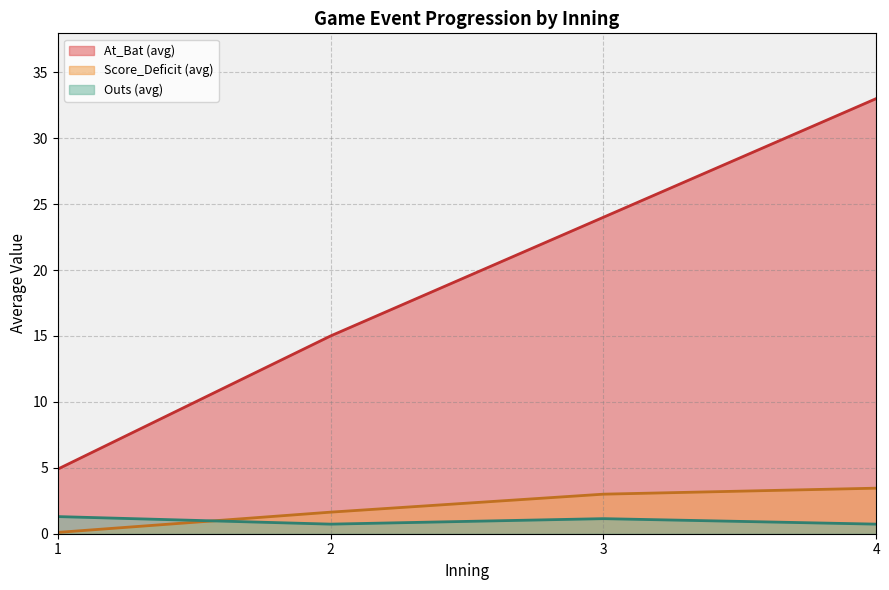

True or false: At_Bat and Outs cross at least once.

False